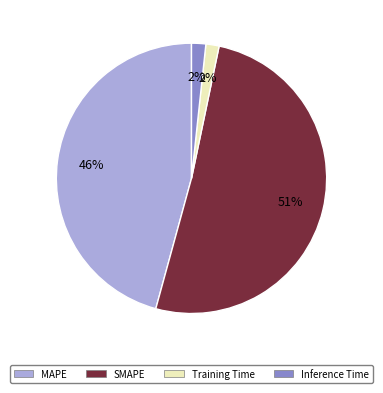

To the nearest percent, what is the difference between the Inference Time and MAPE slice percentages?

44%